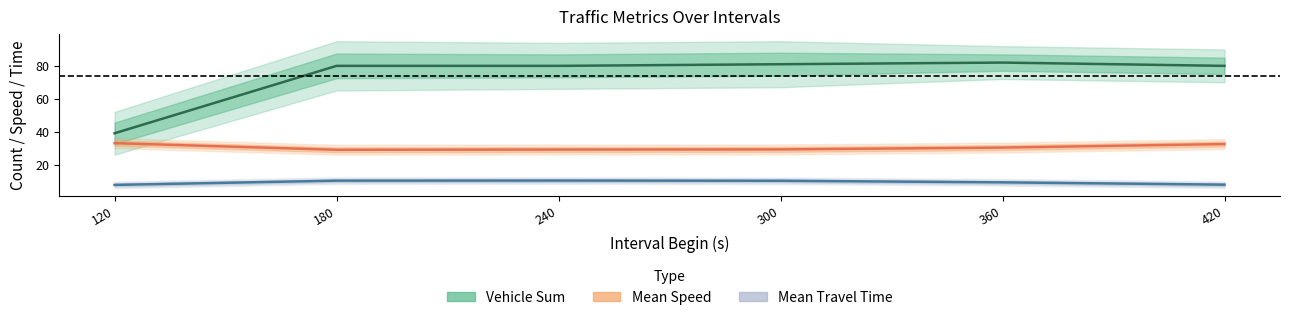

List the series in order of their peak value, highest first.

Vehicle Sum, Mean Speed, Mean Travel Time